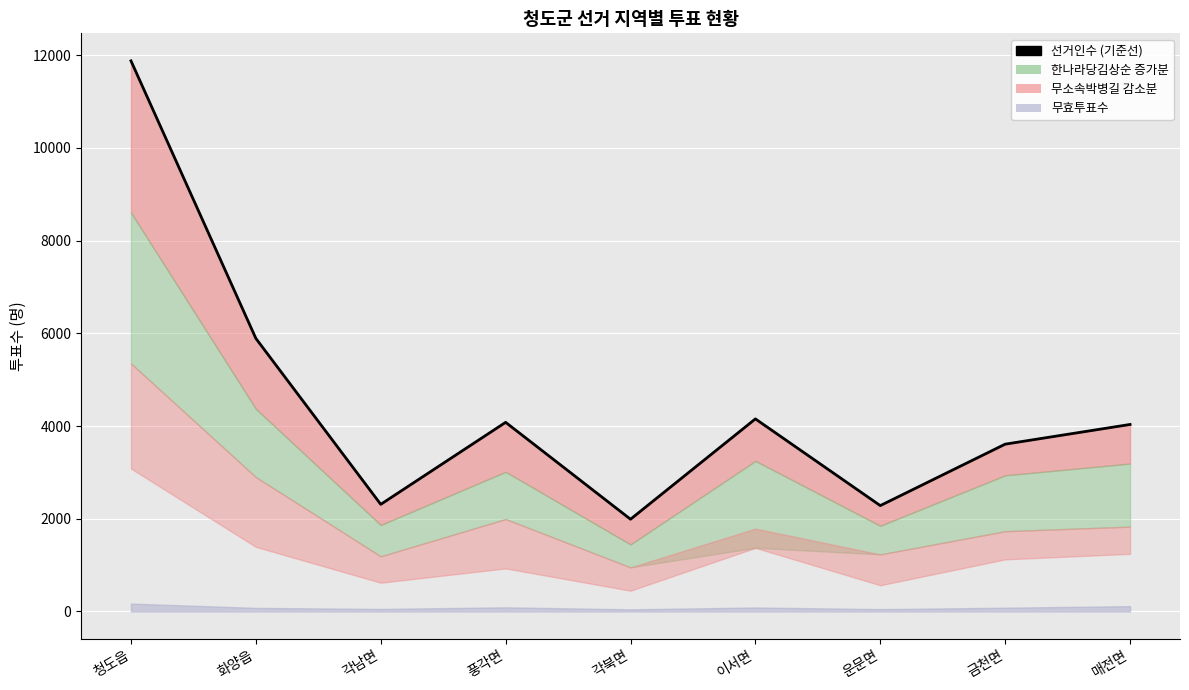

What is the value of the 5th point from the left?

1990